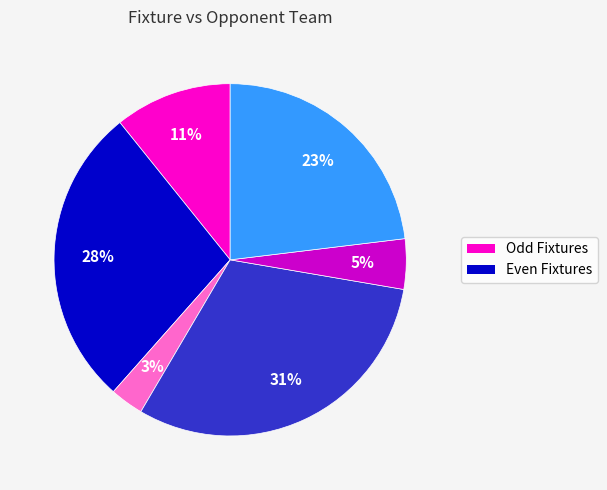

To the nearest percent, what is the difference between the largest and smallest slice percentages?

28%